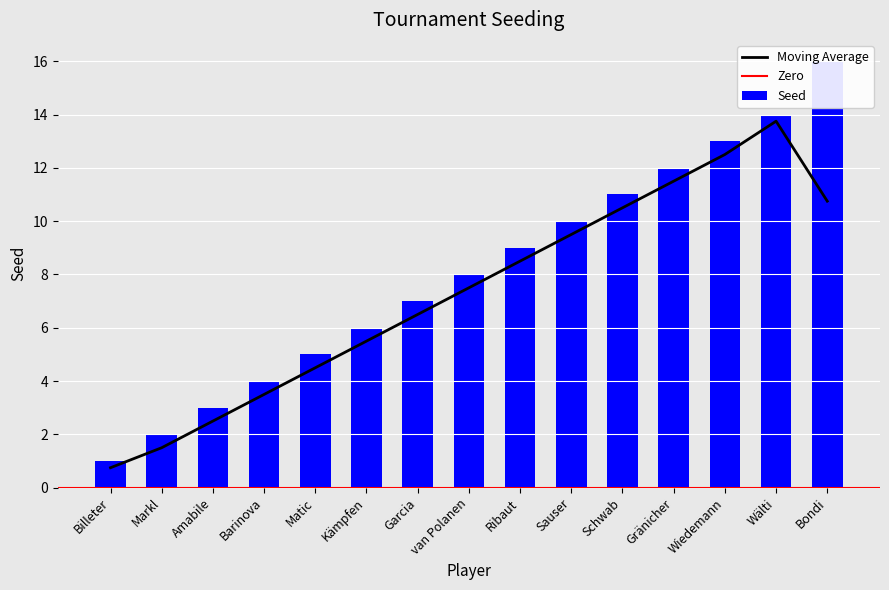

Is it true that the value at Schwab is 19?

False